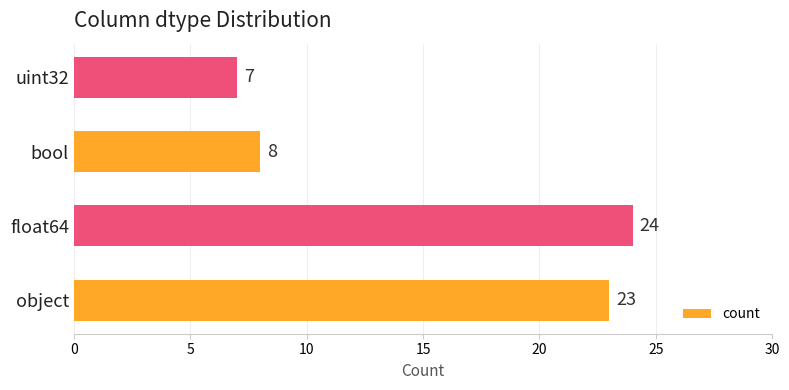

Which label corresponds to the largest value in the chart?

float64